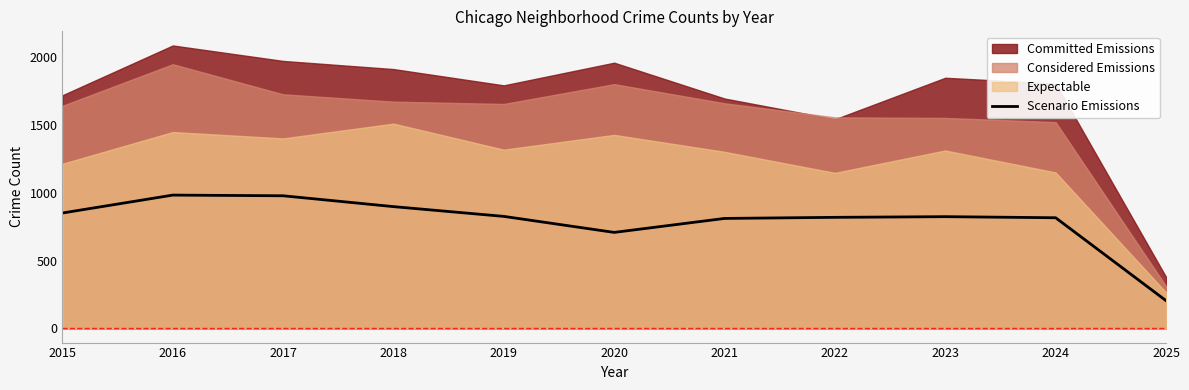

The chart shows a value of 826 at 2019. True or false?

True